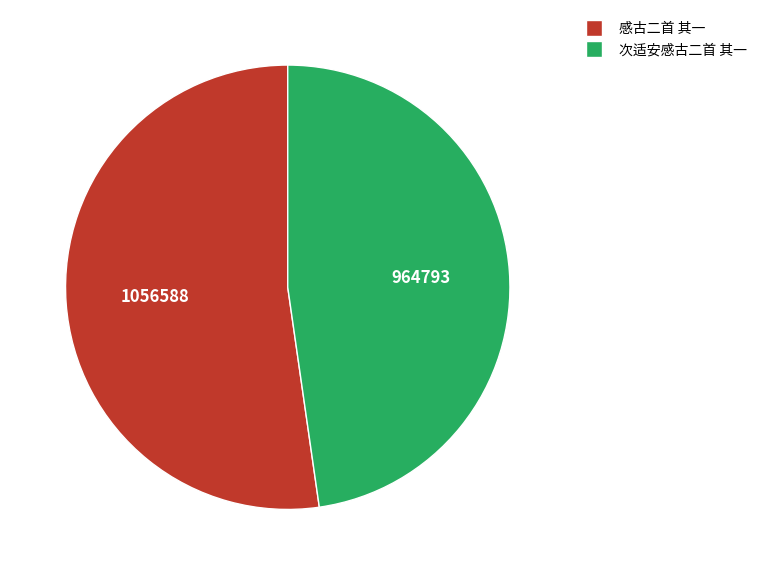

Does 次适安感古二首 其一 account for over 50% of the chart?

No